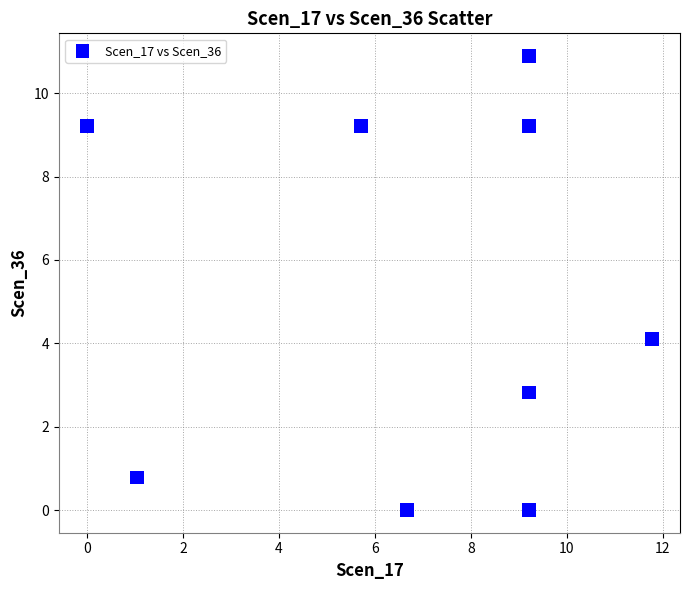

What Y value in the scatter plot is closest to 5?

4.1